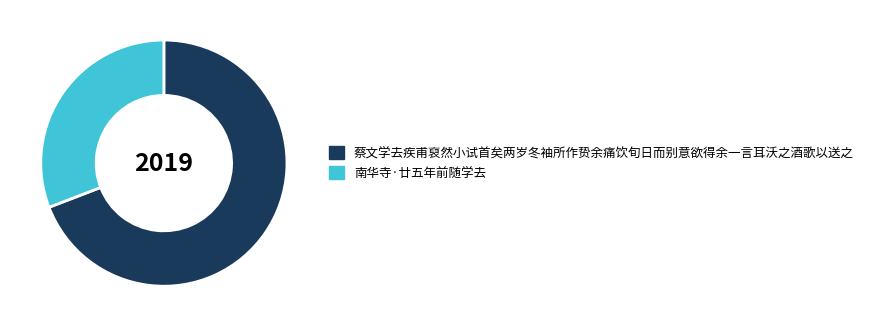

What is the smallest slice in the pie chart?

南华寺·廿五年前随学去